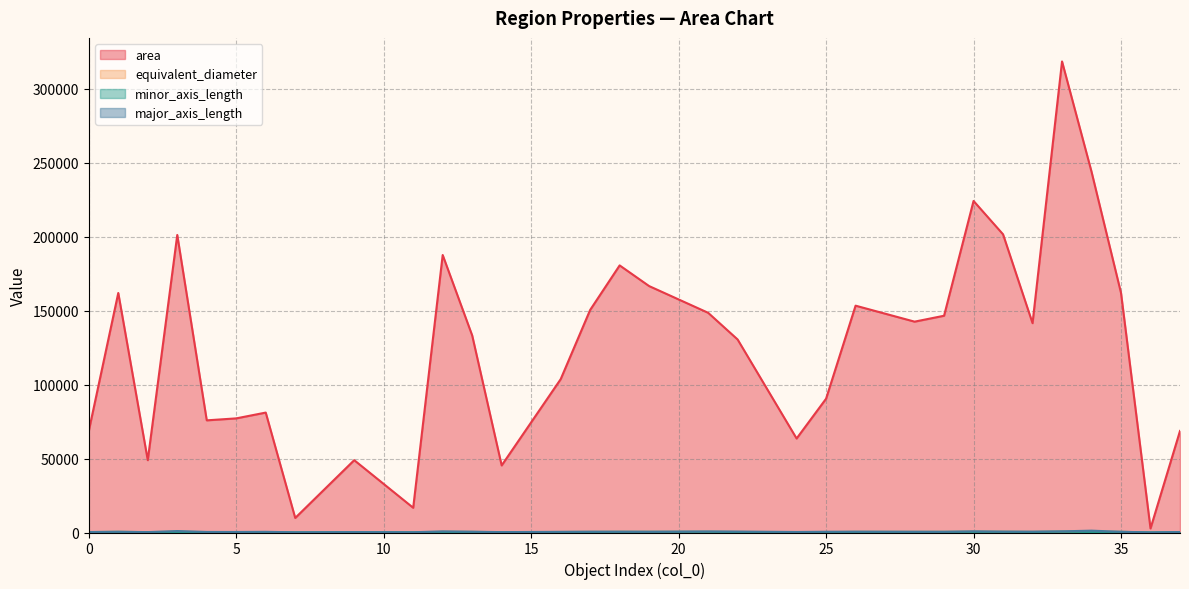

The value of equivalent_diameter at 13 is 616.4. True or false?

False